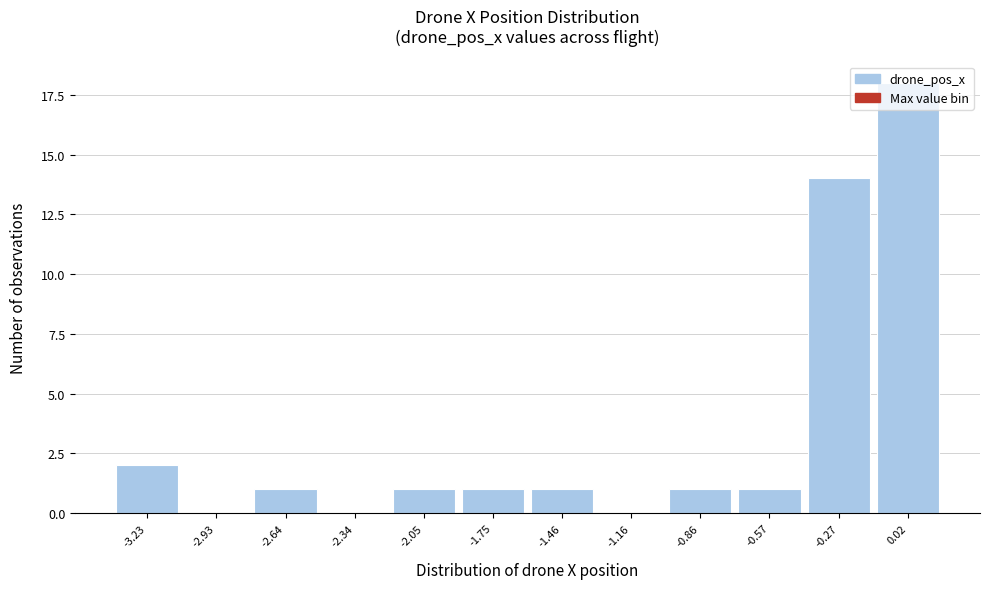

What is the greatest value displayed?

18